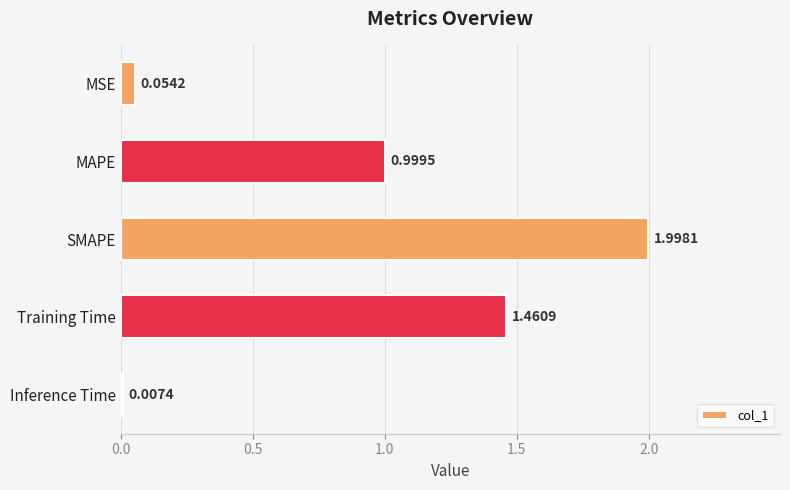

Which label corresponds to the largest value in the chart?

SMAPE